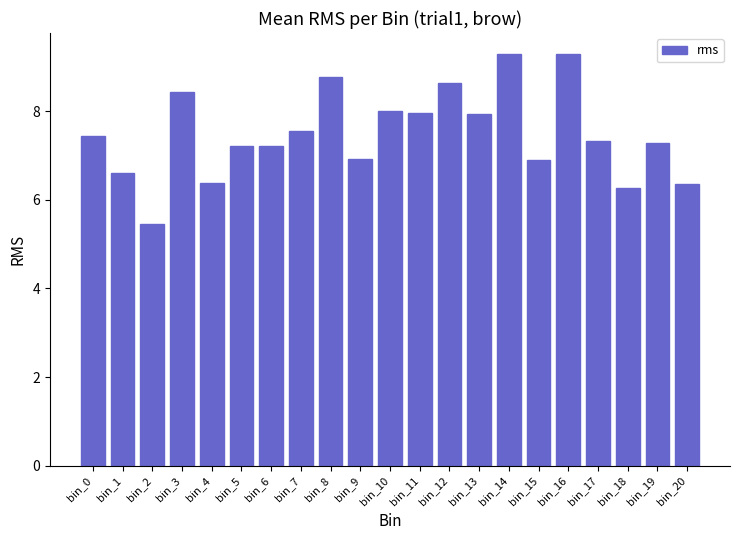

Is it true that the value at bin_3 is 8.4?

True